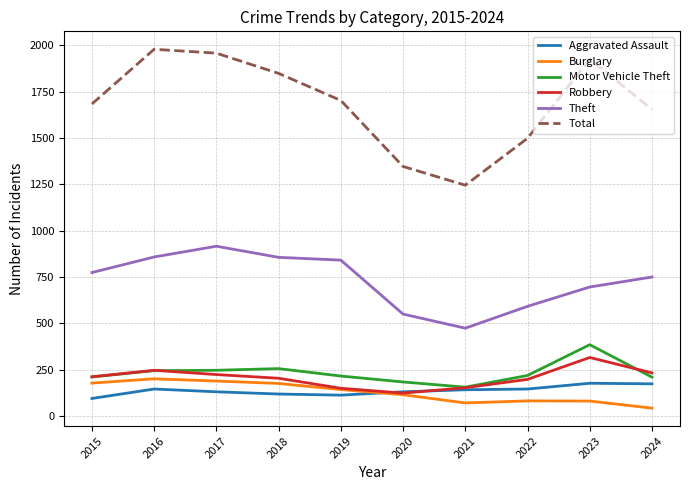

What is the difference between the highest and lowest values at 2017?

1826